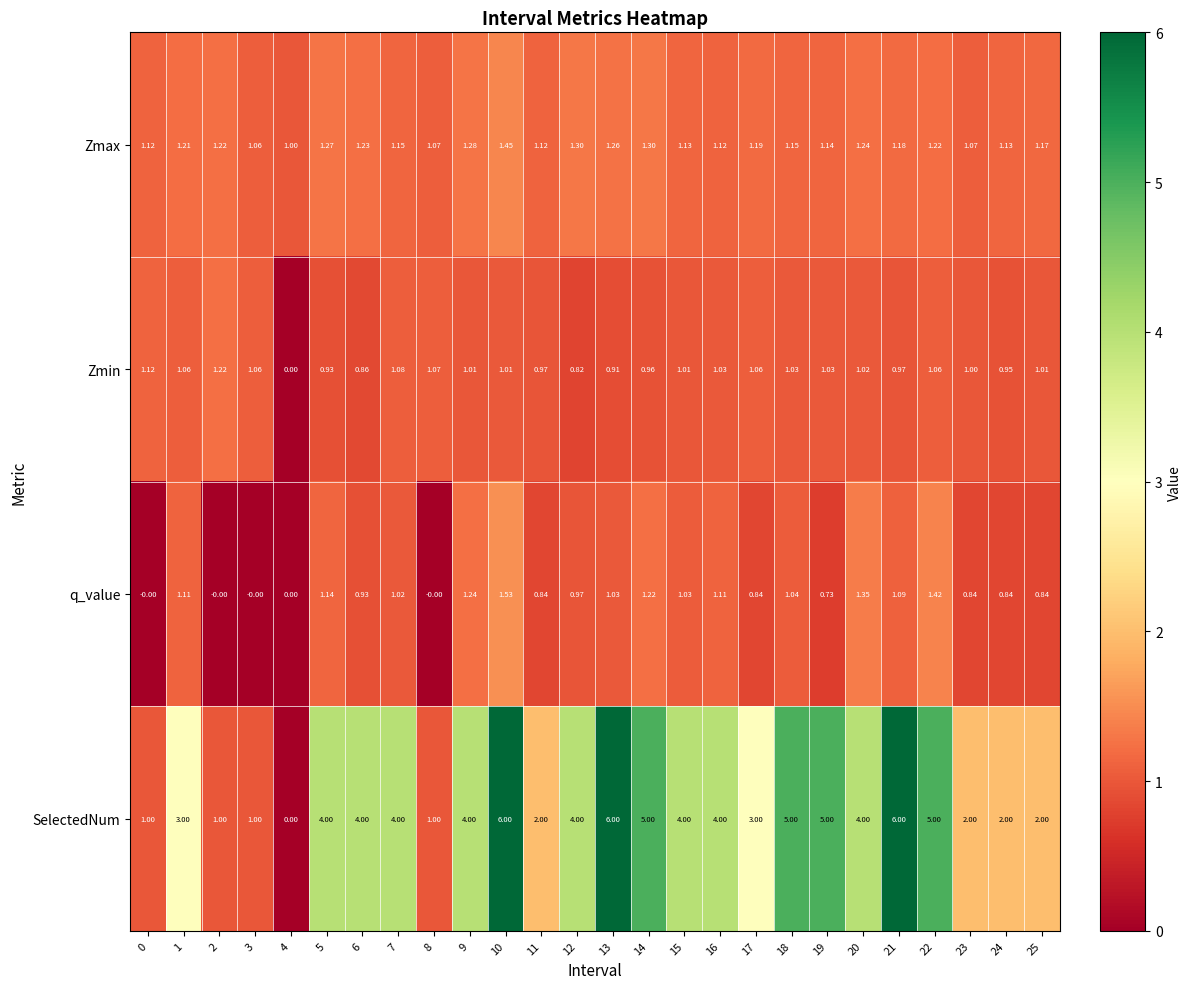

How many values in the Zmin series are below 1?

9